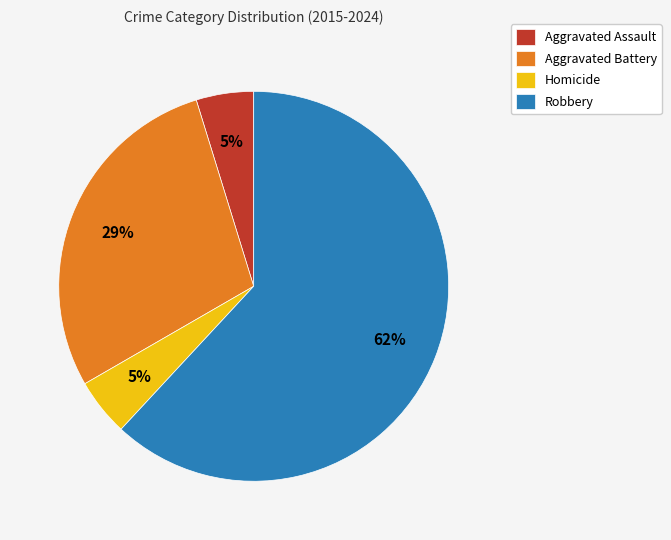

Is it true that Aggravated Battery is 22% of the pie?

False